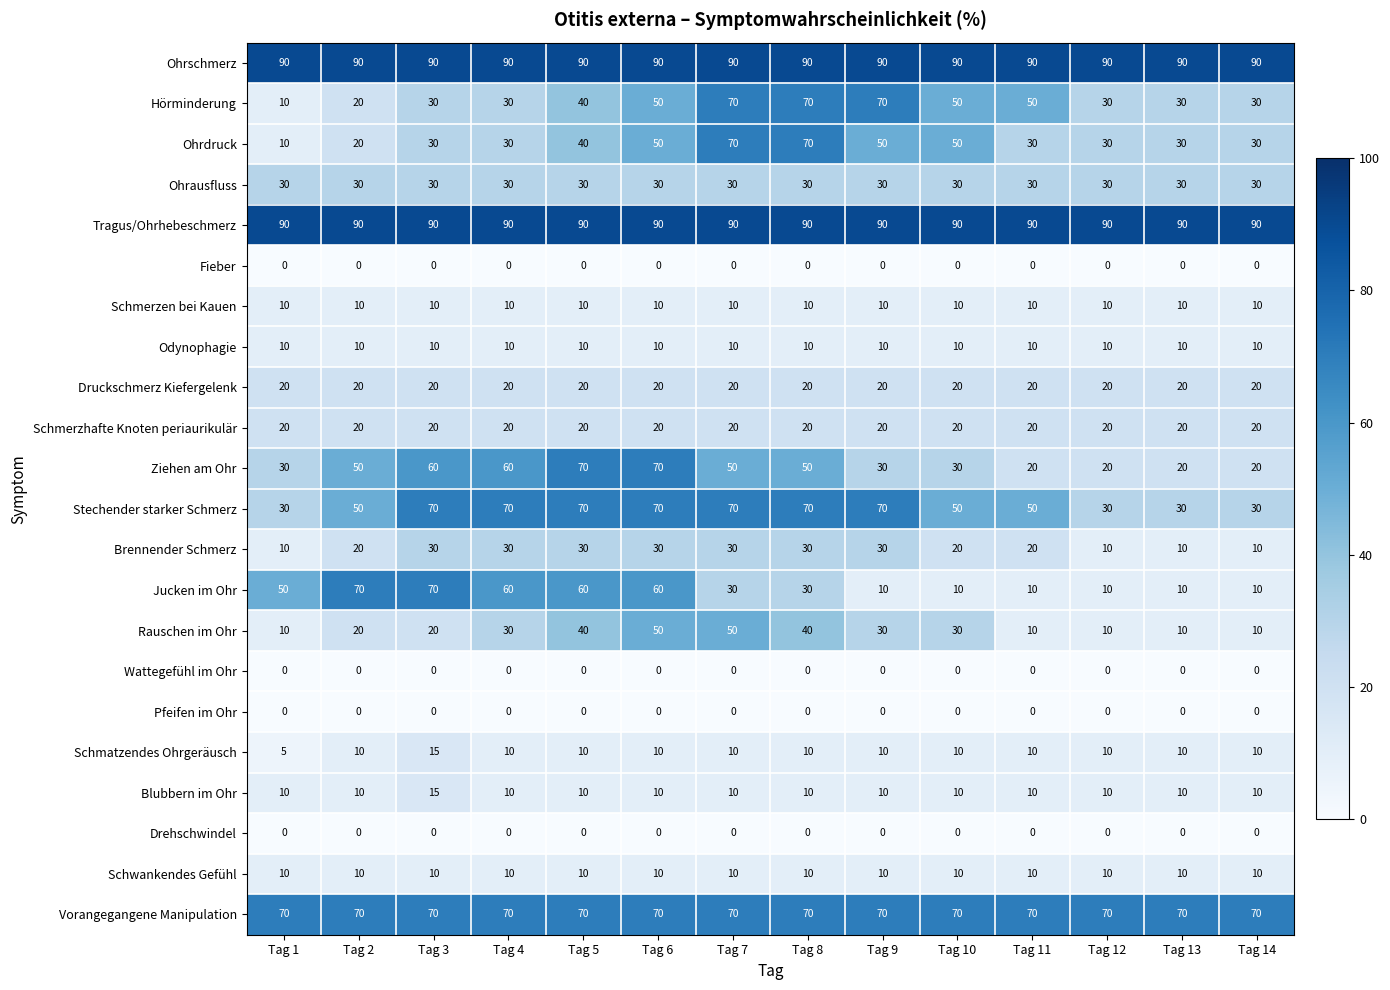

What is the approximate value of Schmerzhafte Knoten periaurikulär at Tag 6?

20